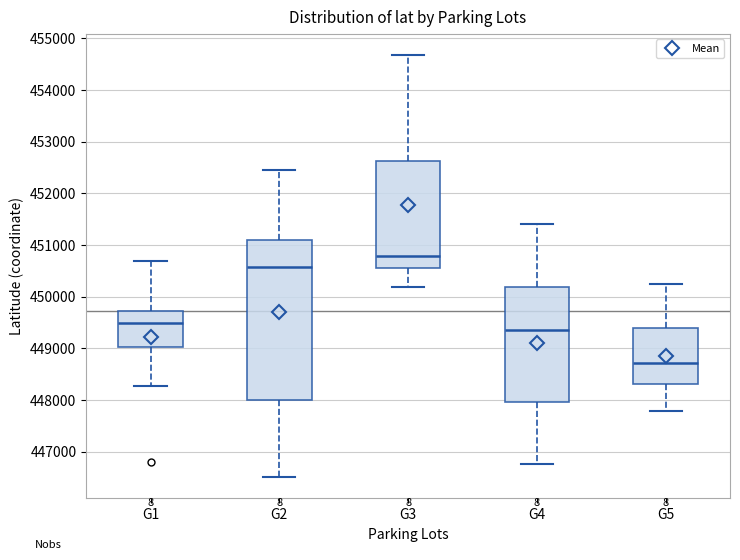

Reading left to right, read every box against the y-axis: the position of its median line, the range the box covers, and the ends of its whiskers. The values are not printed on the chart, so give them approximately, as read against the axis.

G1: median 449500, box 449000 to 449700, whiskers 448300 to 450700
G2: median 450600, box 448000 to 451100, whiskers 446500 to 452400
G3: median 450800, box 450600 to 452600, whiskers 450200 to 454700
G4: median 449400, box 448000 to 450200, whiskers 446800 to 451400
G5: median 448700, box 448300 to 449400, whiskers 447800 to 450200